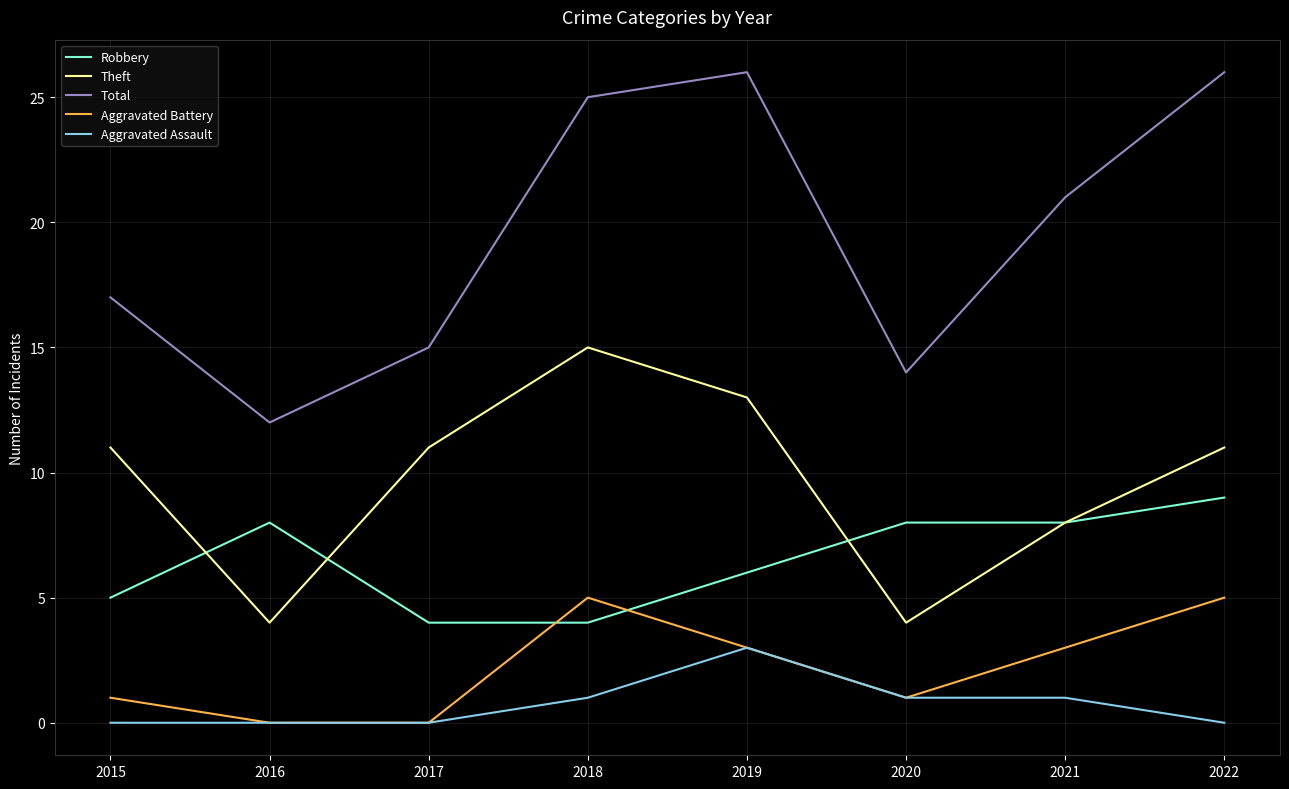

At which category does Total reach its first local valley?

2016